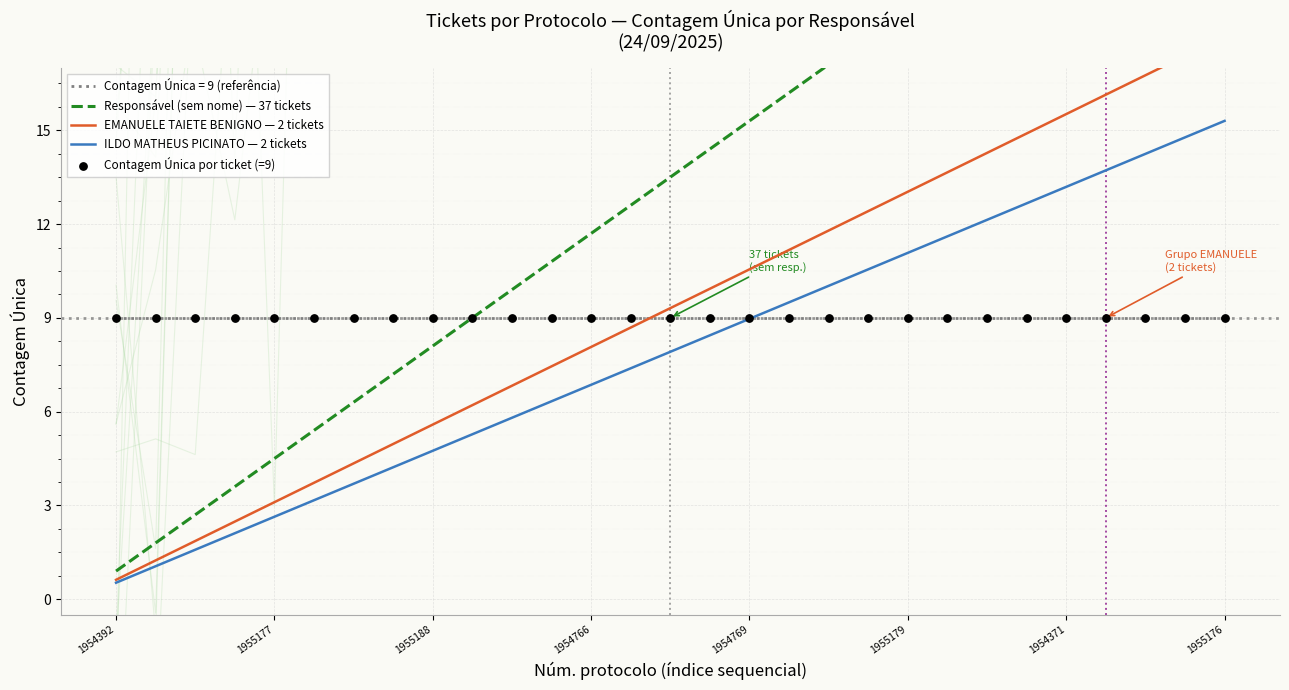

At which category is the sum across all series the highest?

1955176